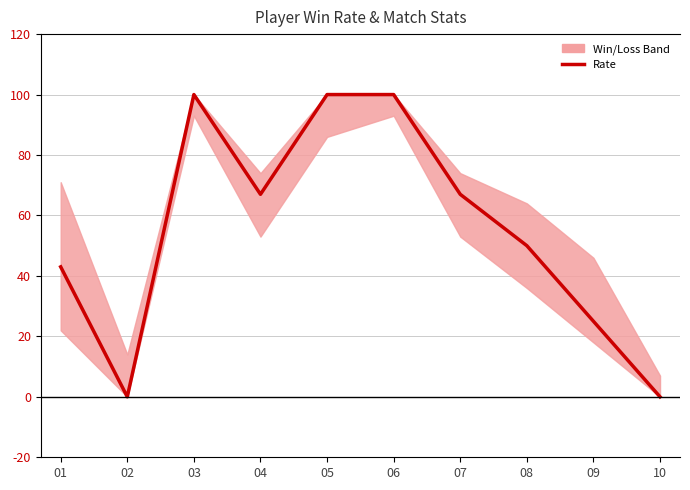

Which label corresponds to the largest value in the chart?

03